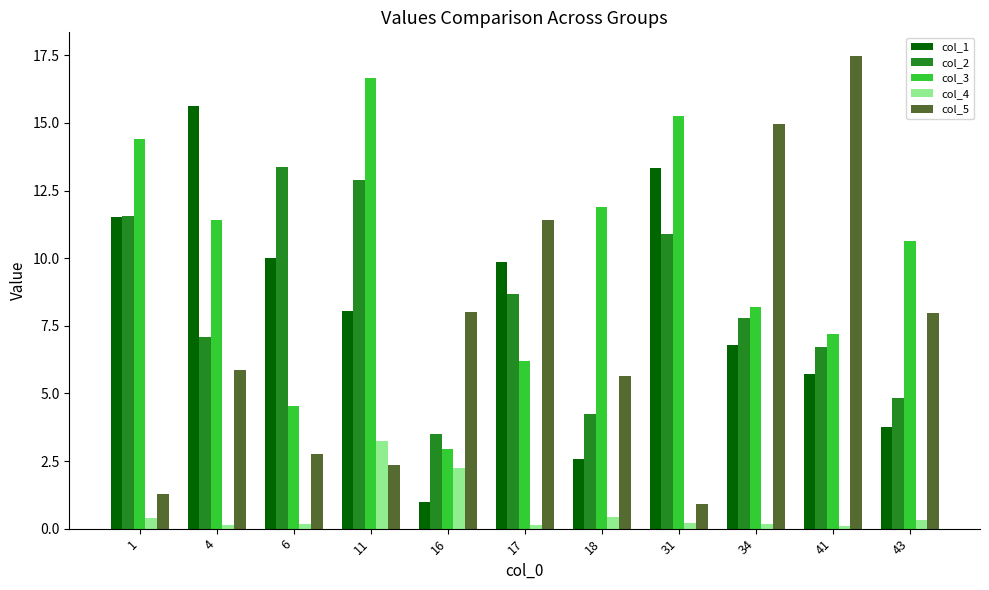

What is the average value of the col_3 series?

9.9